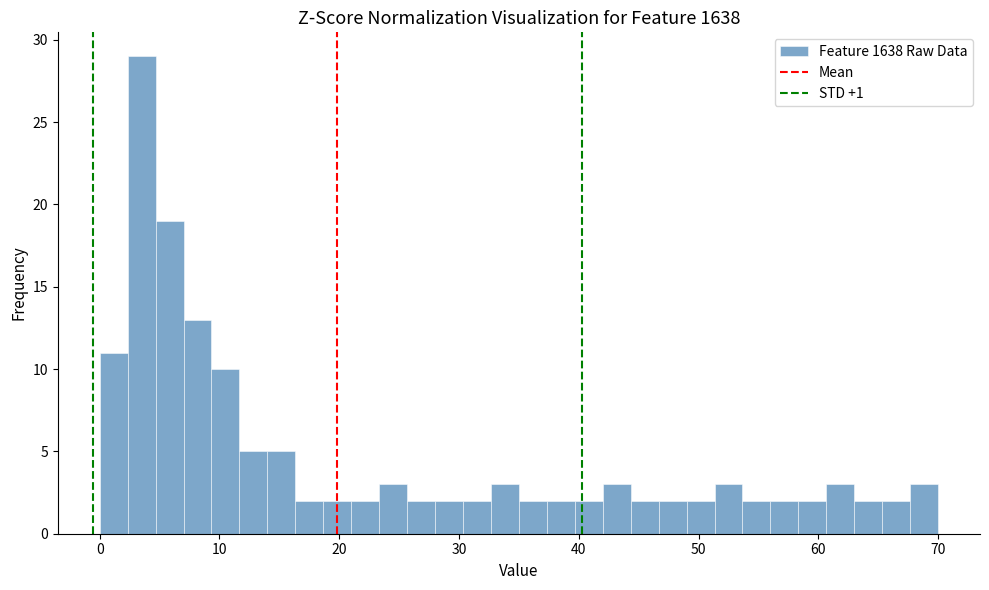

Around what value on the x-axis is the tallest bar? Give the approximate position of its centre, as read against the axis.

4